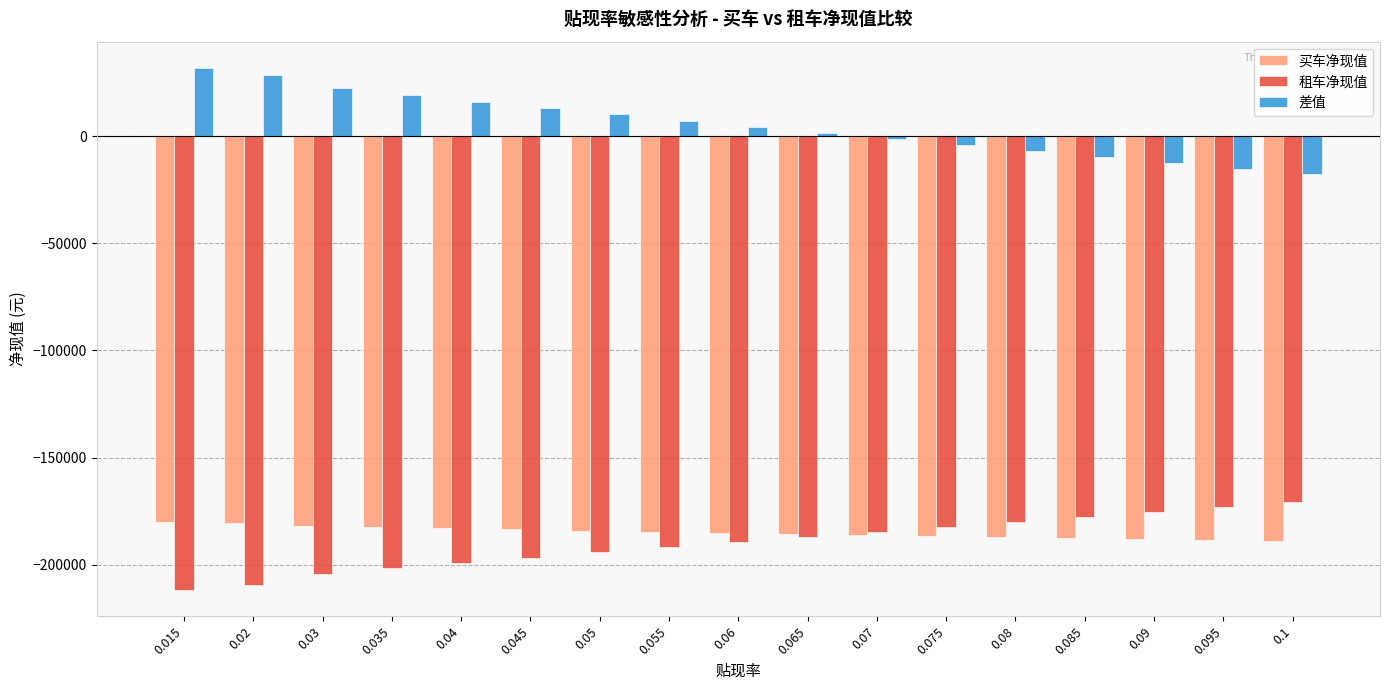

At 0.095, list the series in order from smallest to largest.

买车净现值, 租车净现值, 差值